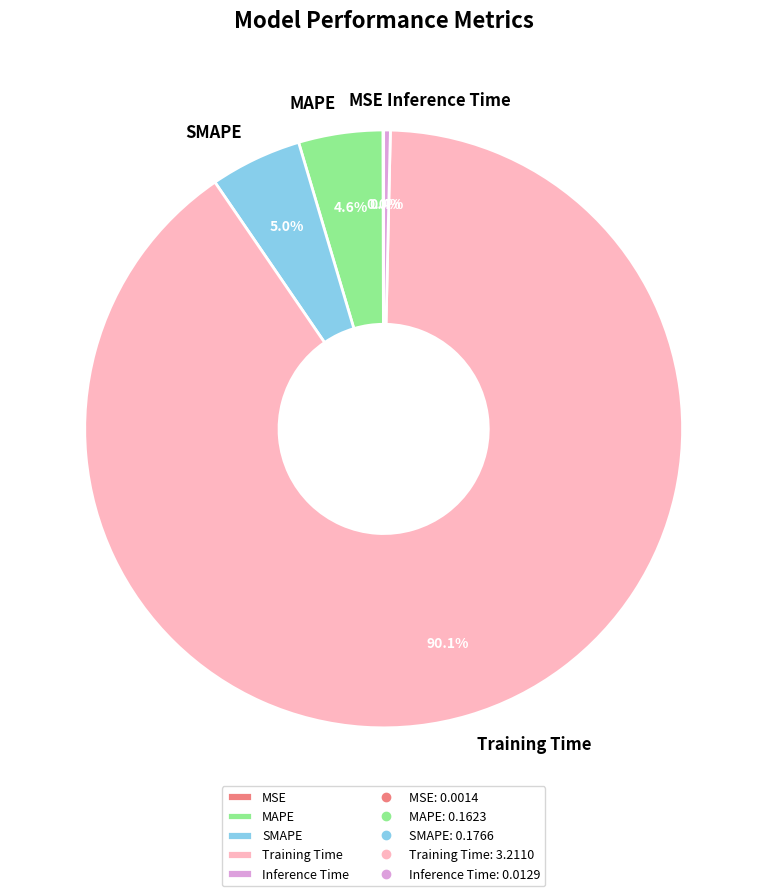

What is the majority slice?

Training Time